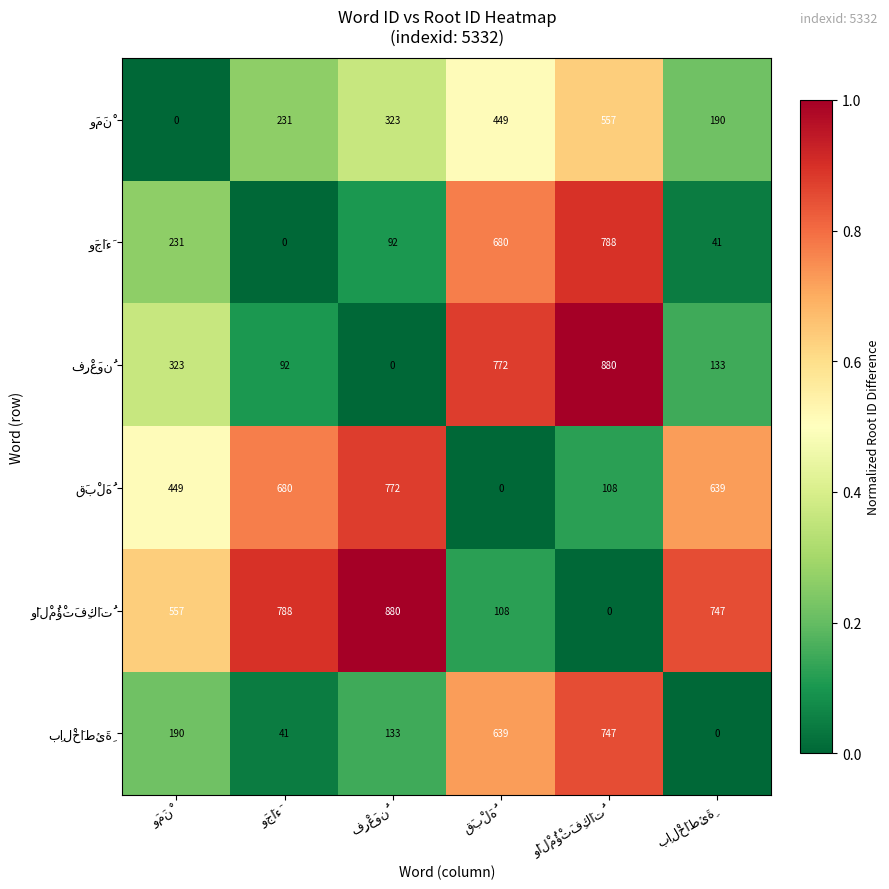

What is the greatest value displayed?

880